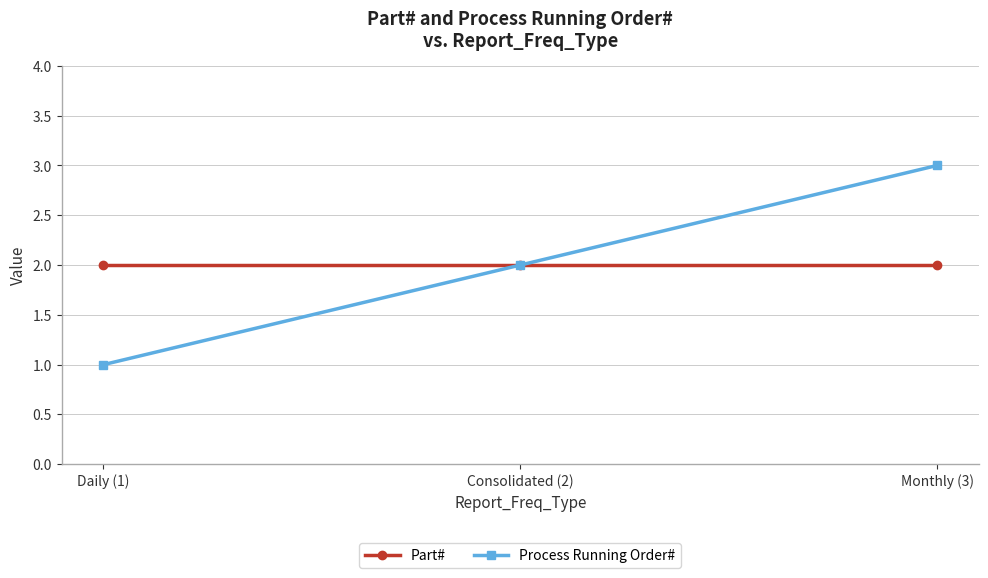

What is the sum of the Part# values at Monthly (3) and Consolidated (2)?

4